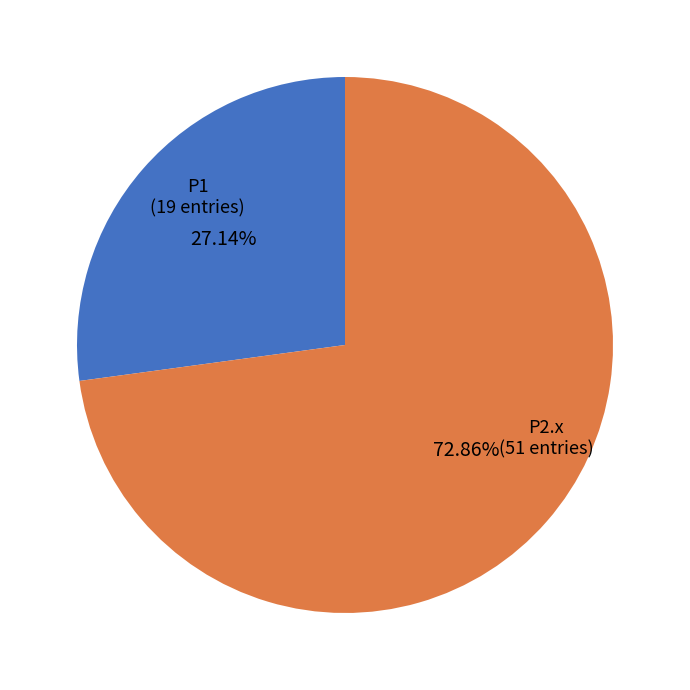

How many segments does this pie chart have?

2